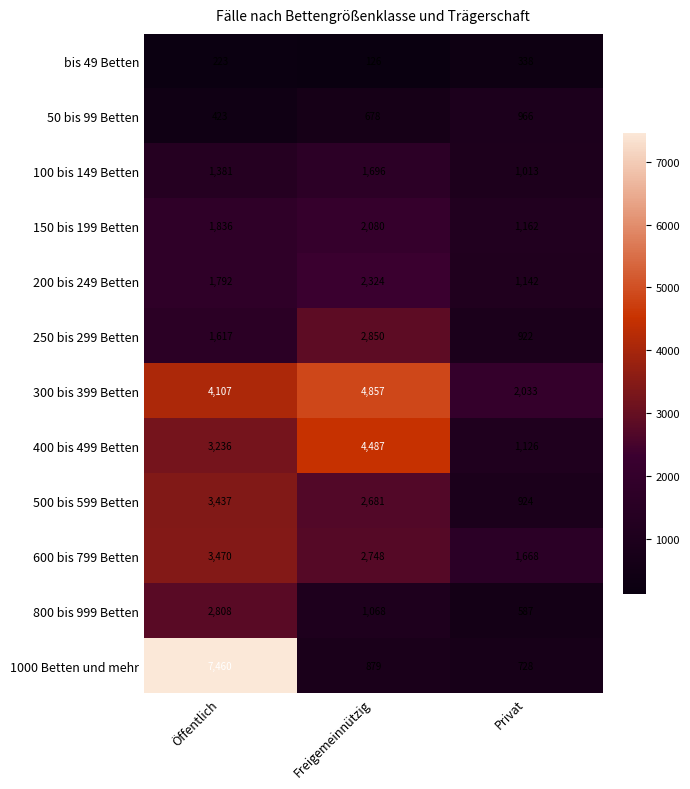

Count the number of categories in the chart.

3